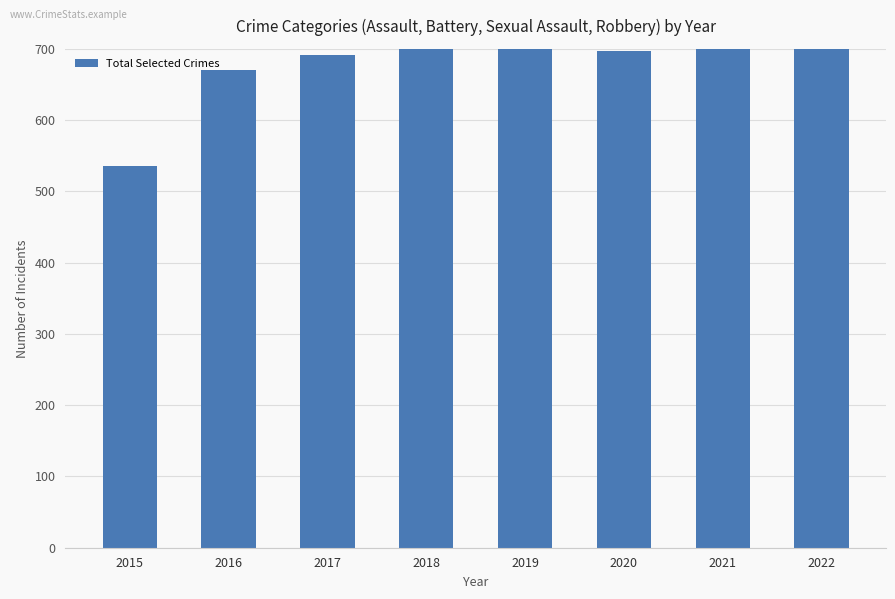

What is the approximate value at 2017, to the nearest 10?

690